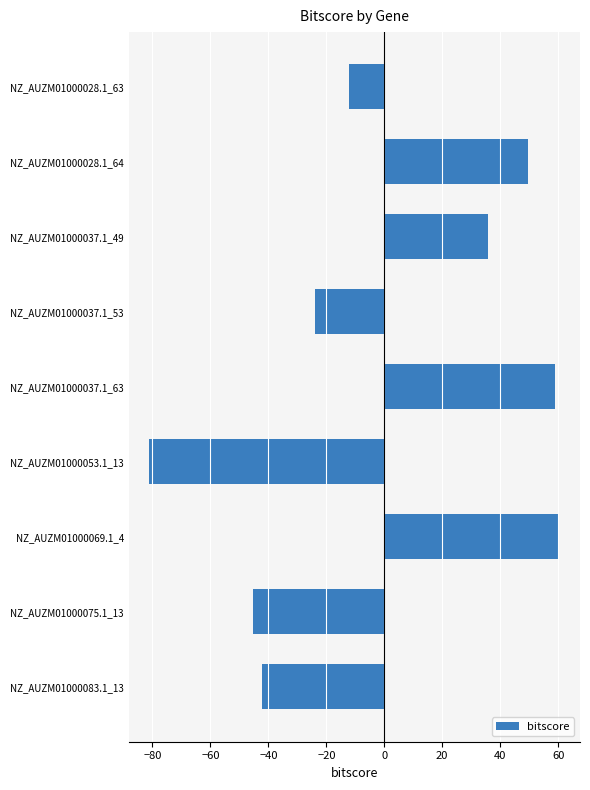

Between NZ_AUZM01000037.1_49 and NZ_AUZM01000028.1_64, which is larger?

NZ_AUZM01000028.1_64